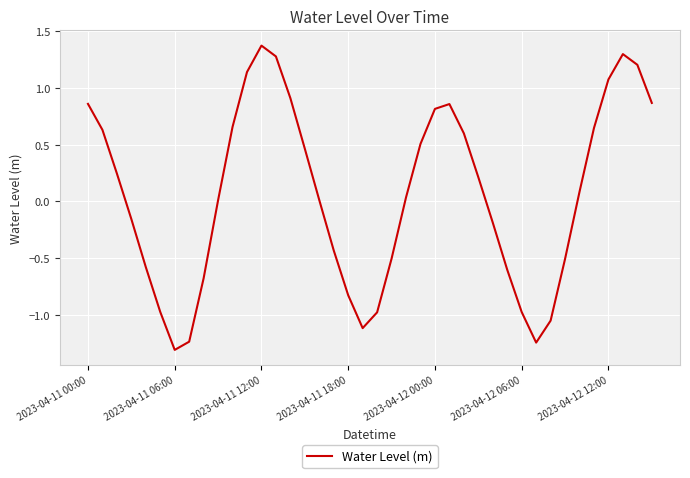

What is the greatest value displayed?

1.4